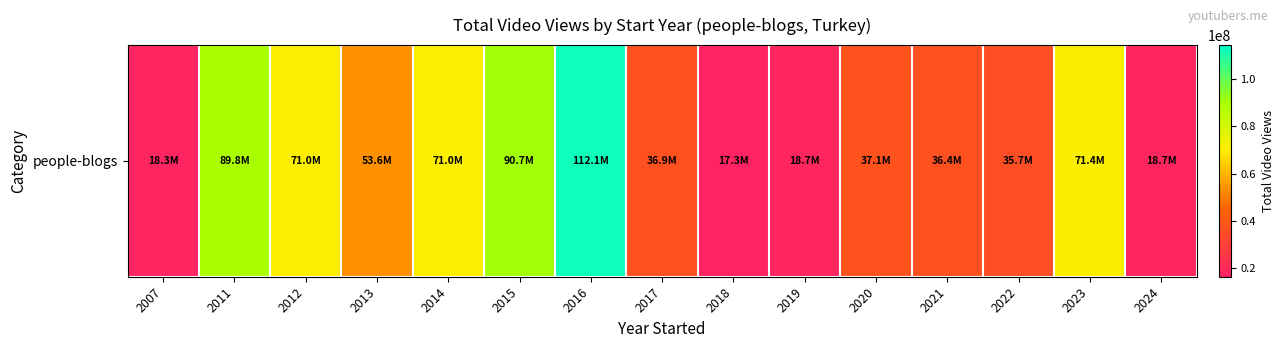

What is the greatest value displayed?

112051545